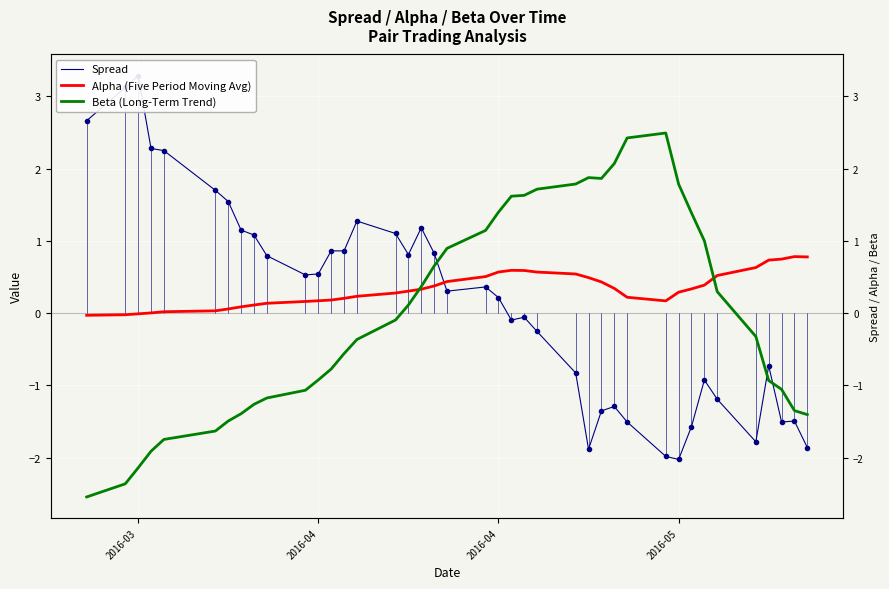

Count the number of data series in this chart.

3